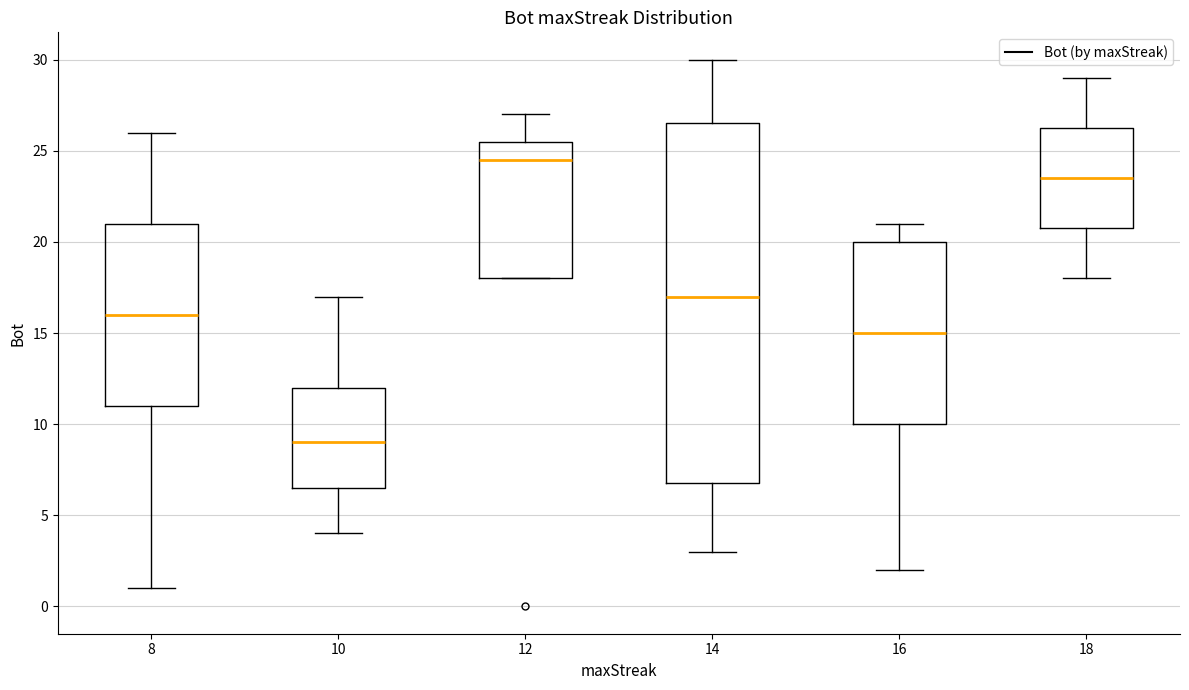

Which box is the tallest, from its lower edge to its upper edge?

14